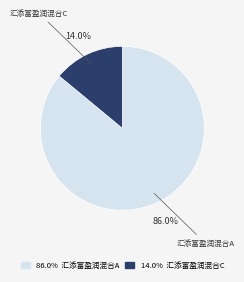

Is there any slice that represents more than half of the pie?

Yes